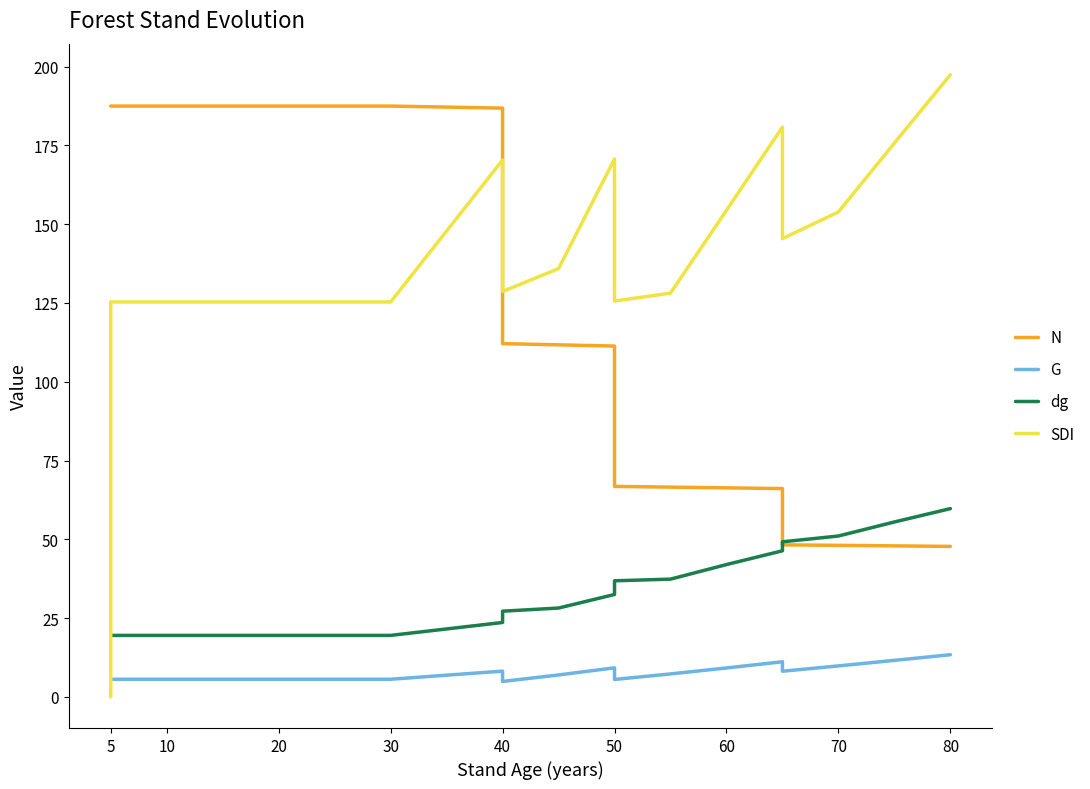

Between 50 and 20, which is larger?

20